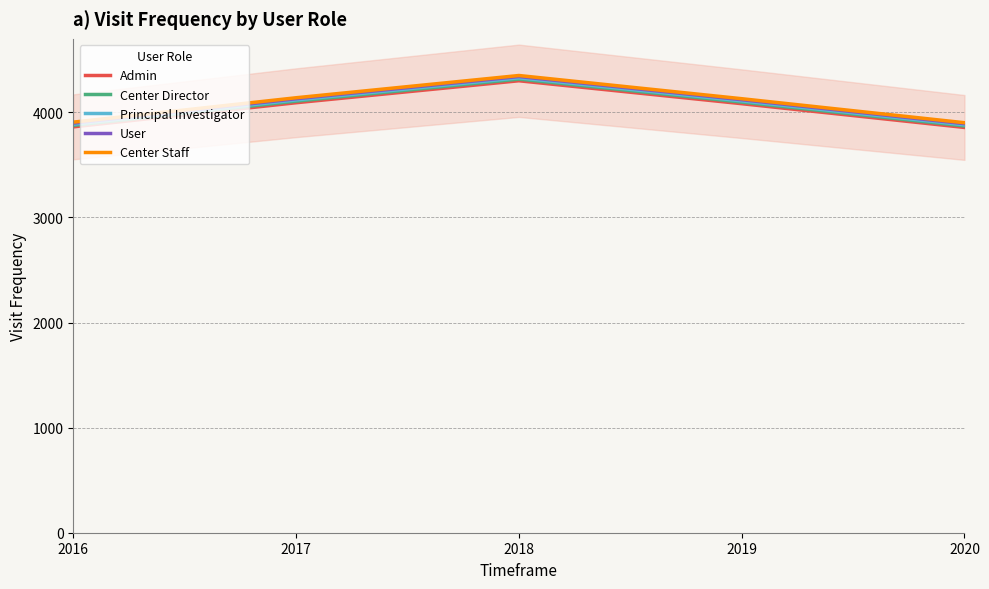

Which category has the lowest value in the Center Staff series?

2020